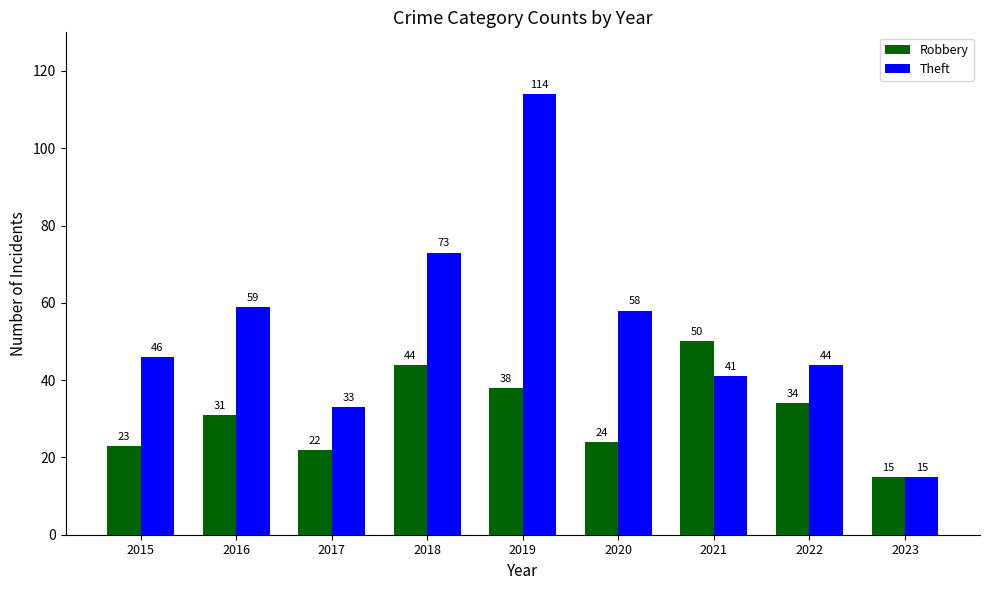

Where is Robbery nearest to the value 32?

2016